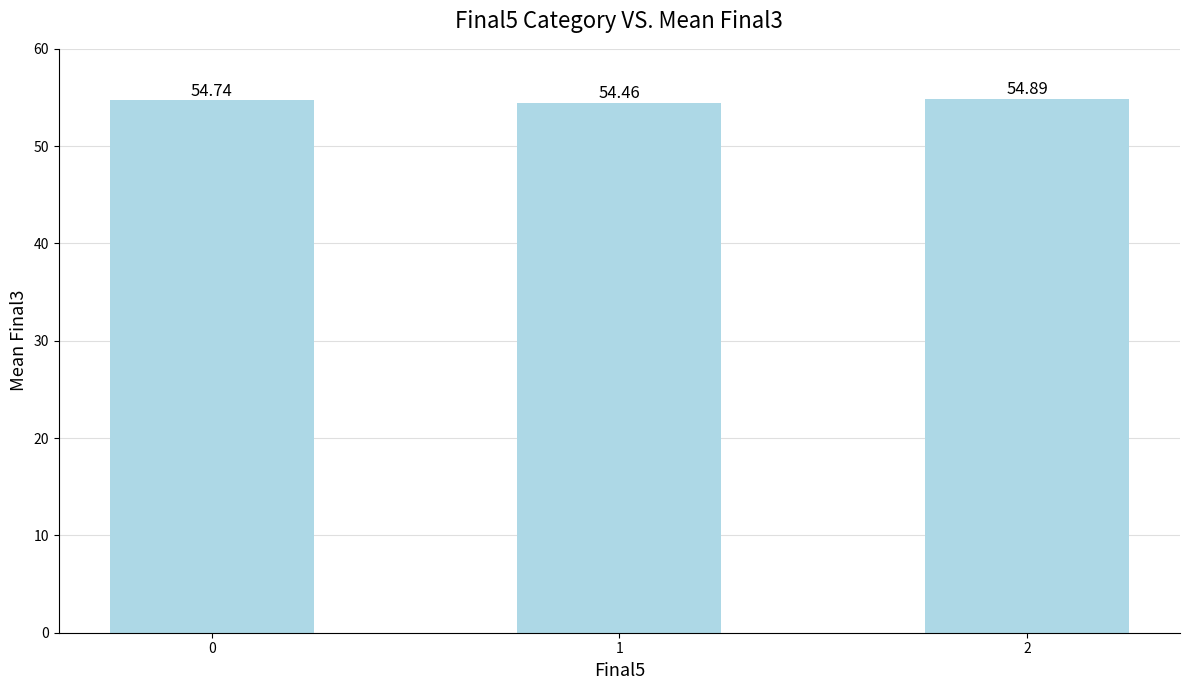

Which has a higher value, 1 or 2?

2